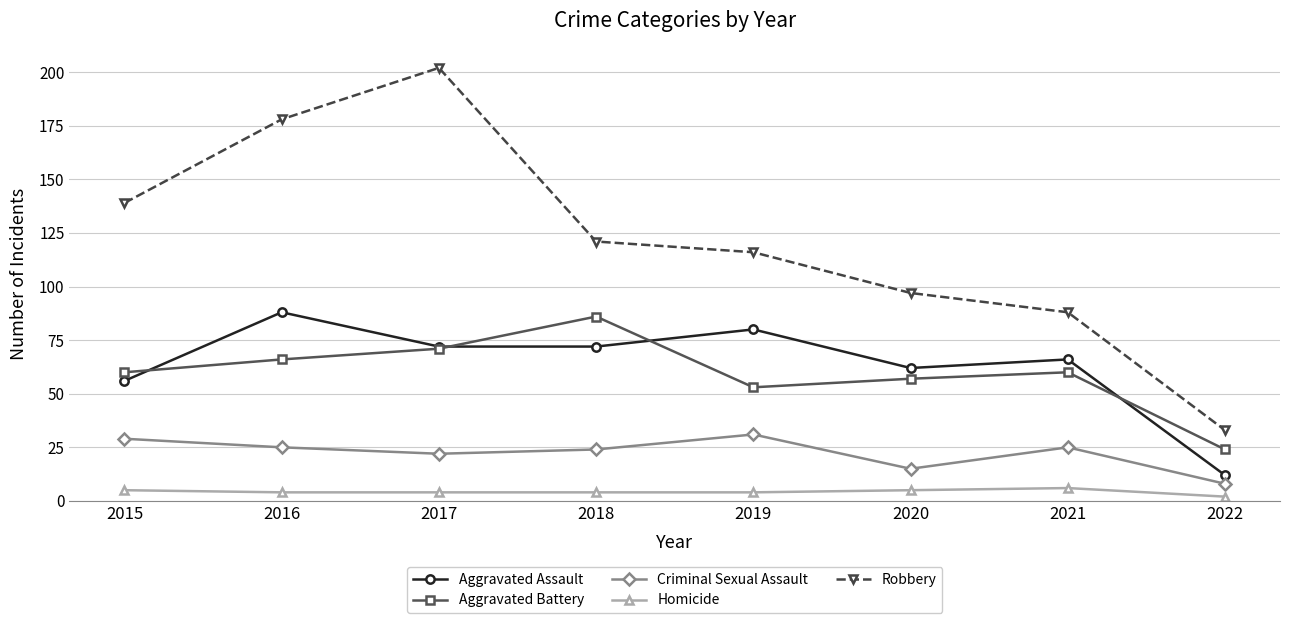

The value of Robbery at 2020 is 36. True or false?

False